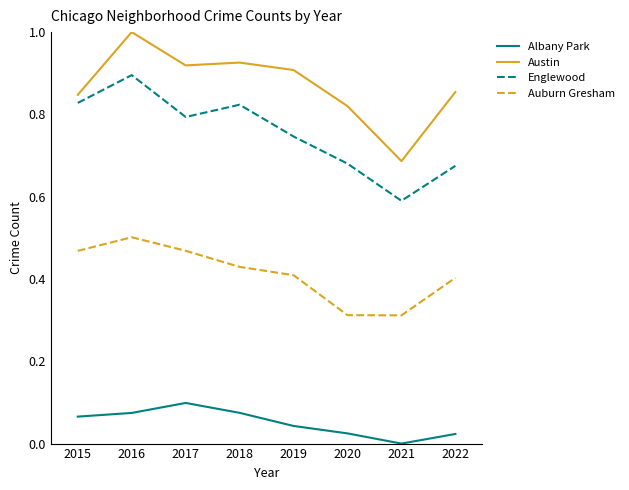

Which series has the largest total across all categories?

Austin